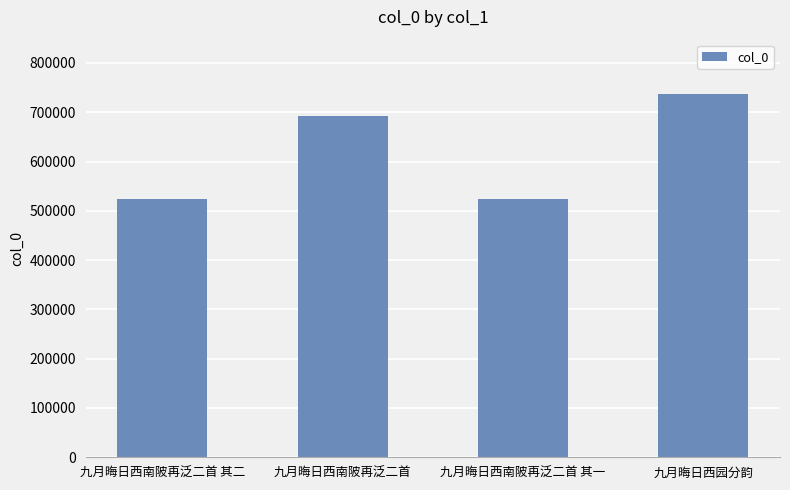

Between 九月晦日西南陂再泛二首 and 九月晦日西园分韵, which is larger?

九月晦日西园分韵